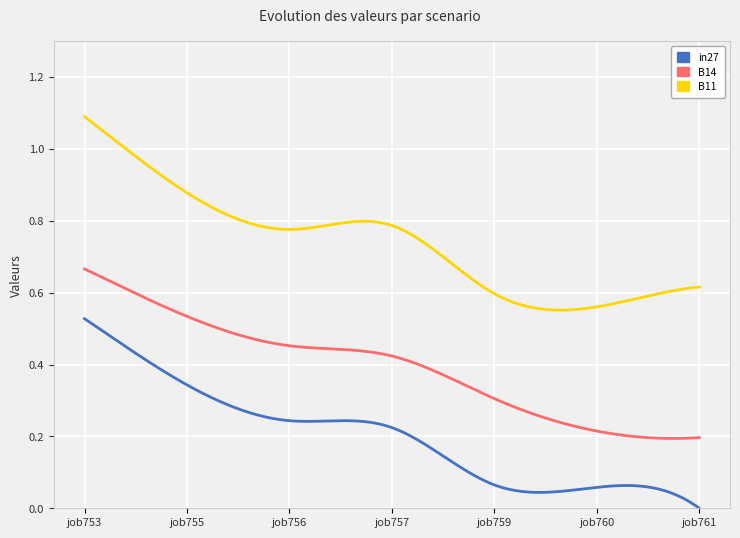

List the series in order of their overall mean, lowest first.

in27, B14, B11